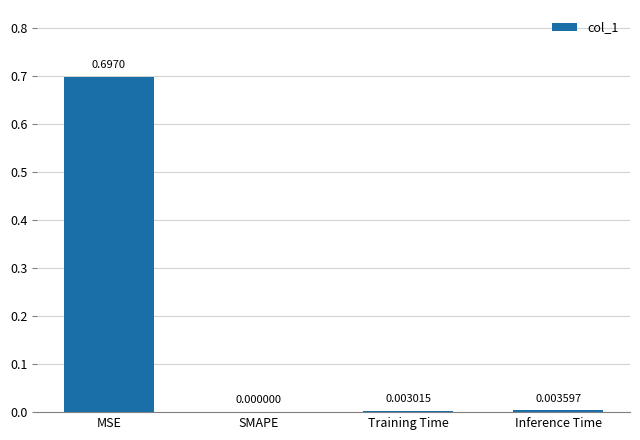

Is it true that the value at MSE is 1.1?

False